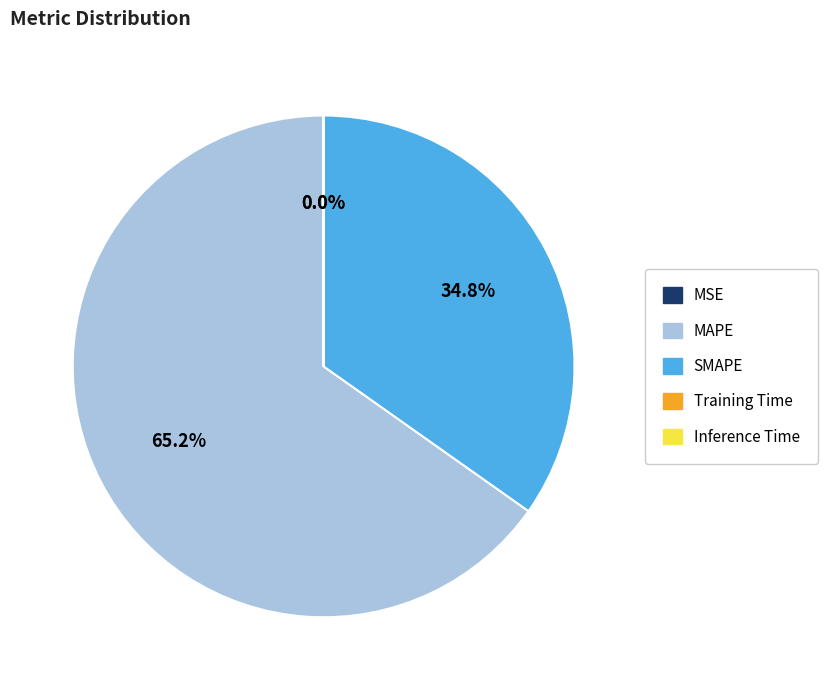

What percentage is NOT represented by SMAPE?

65.2%